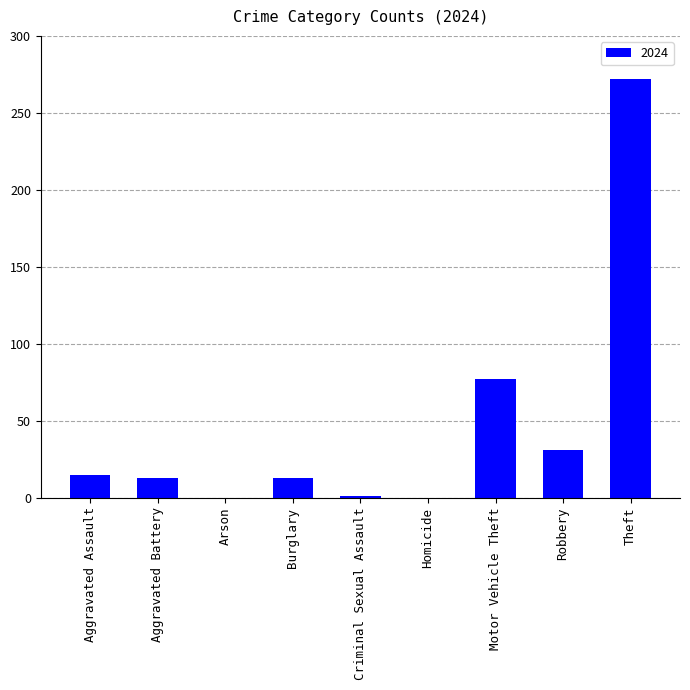

Is it true that the value at Homicide is 0?

True